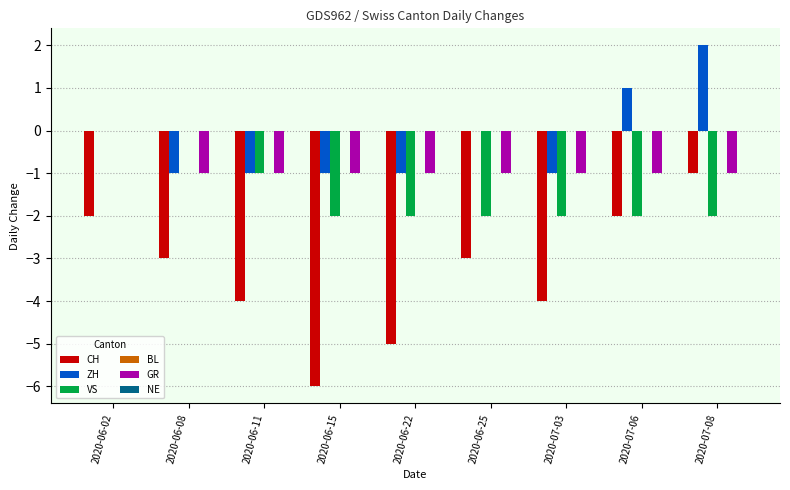

Which series changed the most between 2020-06-15 and 2020-07-06?

CH